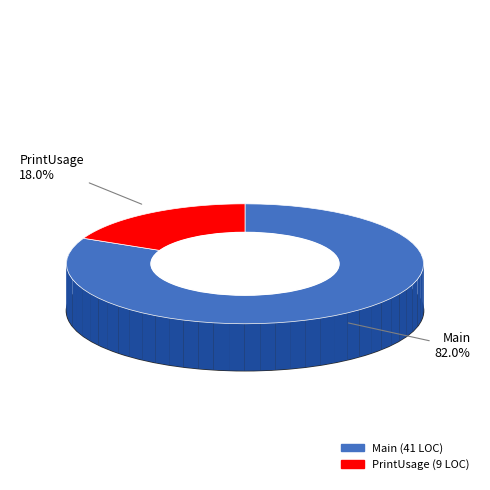

Is PrintUsage the majority of the pie?

No